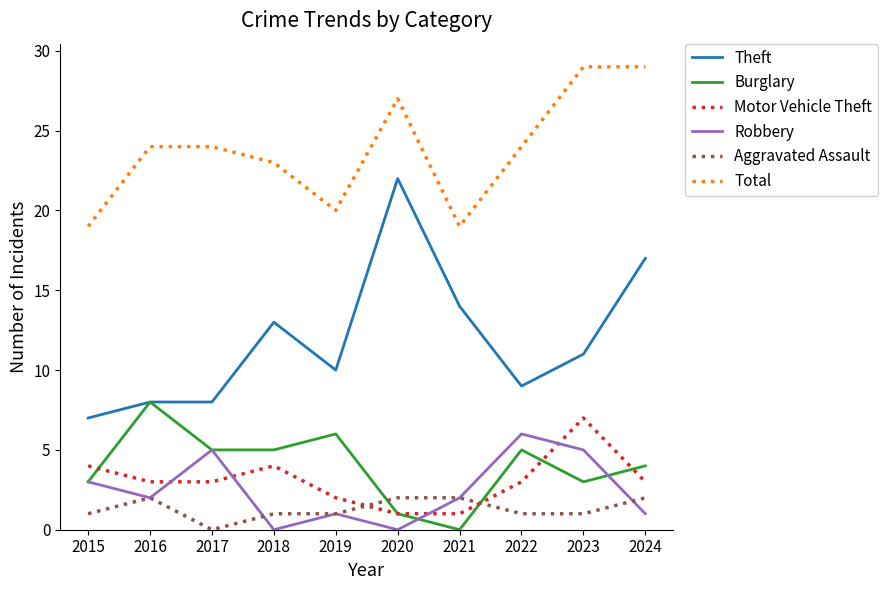

Reading right to left, extract all data points from this chart.

Theft: 17	11	9	14	22	10	13	8	8	7
Burglary: 4	3	5	0	1	6	5	5	8	3
Motor Vehicle Theft: 3	7	3	1	1	2	4	3	3	4
Robbery: 1	5	6	2	0	1	0	5	2	3
Aggravated Assault: 2	1	1	2	2	1	1	0	2	1
Total: 29	29	24	19	27	20	23	24	24	19